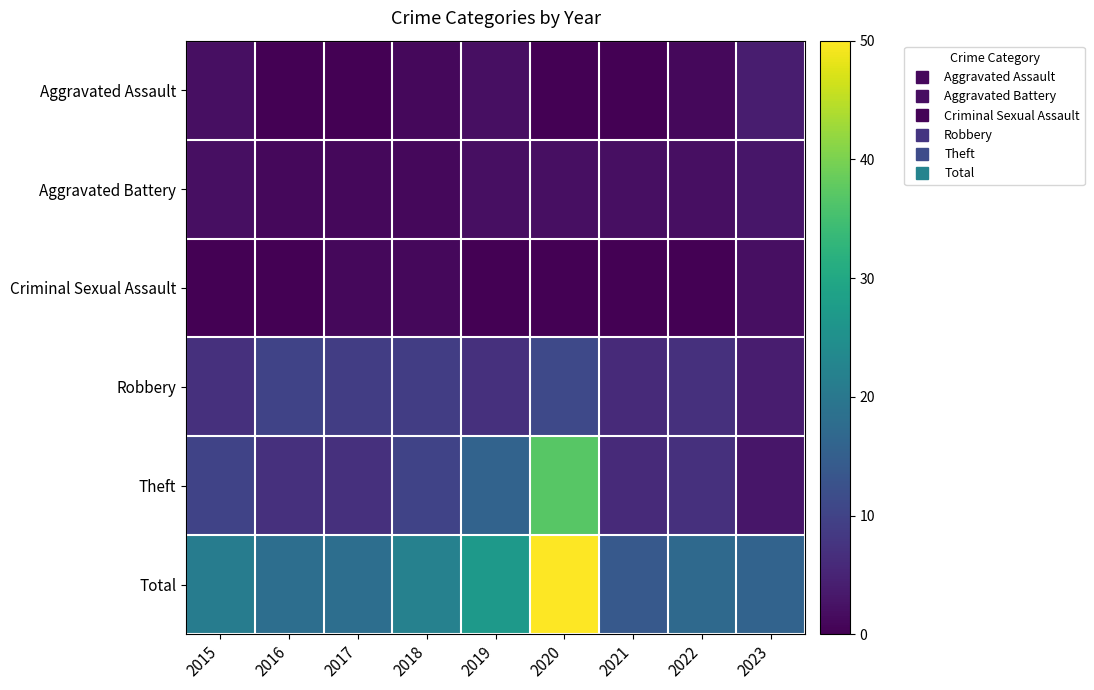

At how many categories does at least one series exceed 42?

1